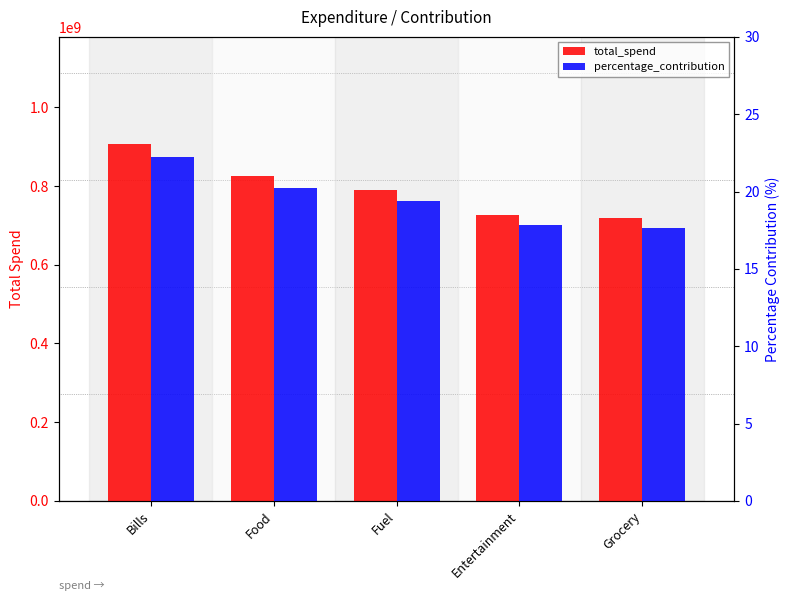

Reading left to right, list all the values displayed in this chart.

total_spend: 907072473.0	824724009.0	789135821.0	726437536.0	718207923.0
percentage_contribution: 22.3	20.2	19.4	17.8	17.6